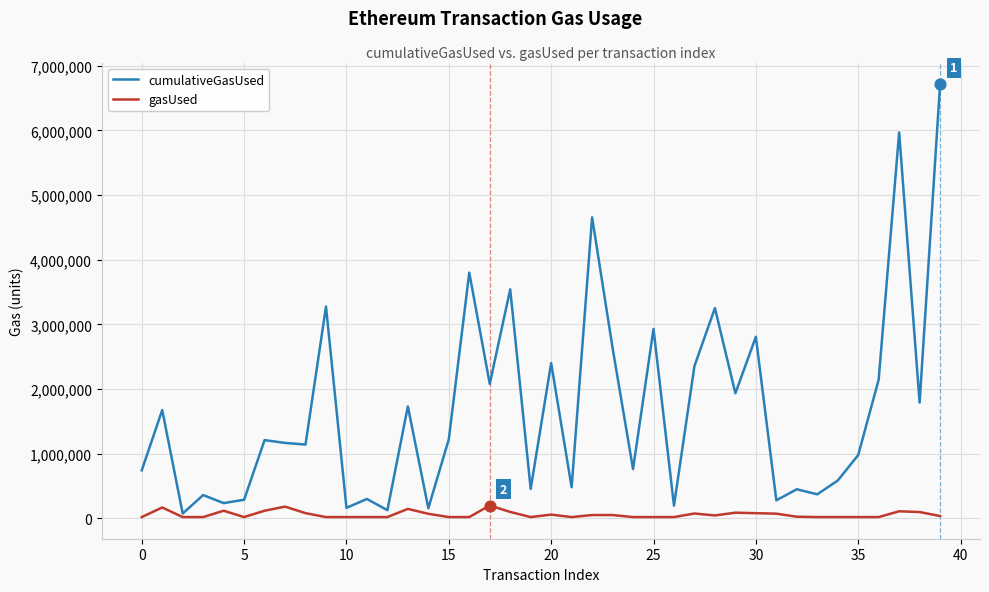

Which series has the widest spread of values?

cumulativeGasUsed